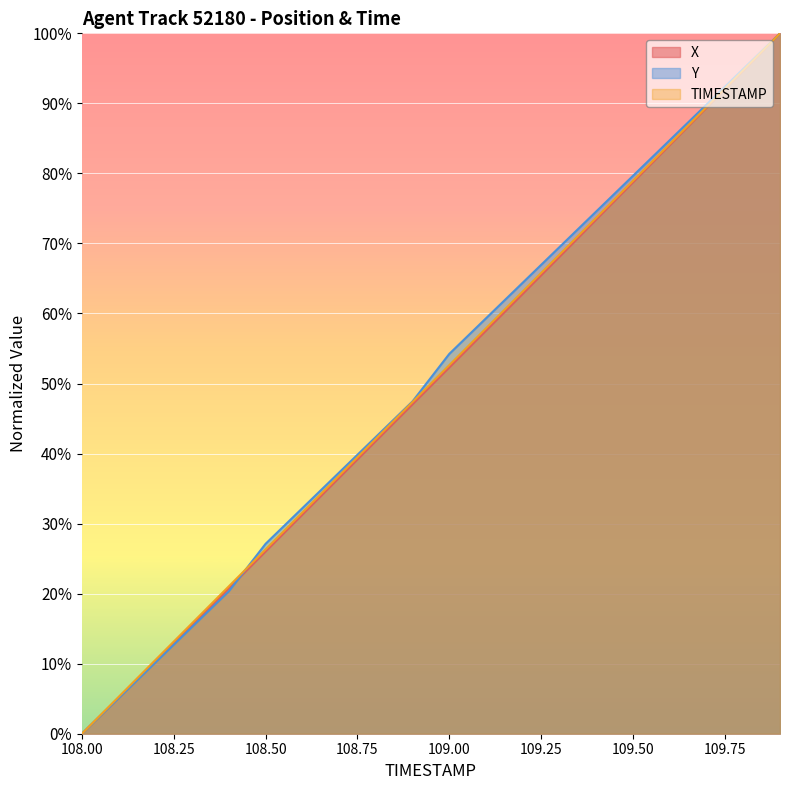

How many lines are shown in the chart?

3